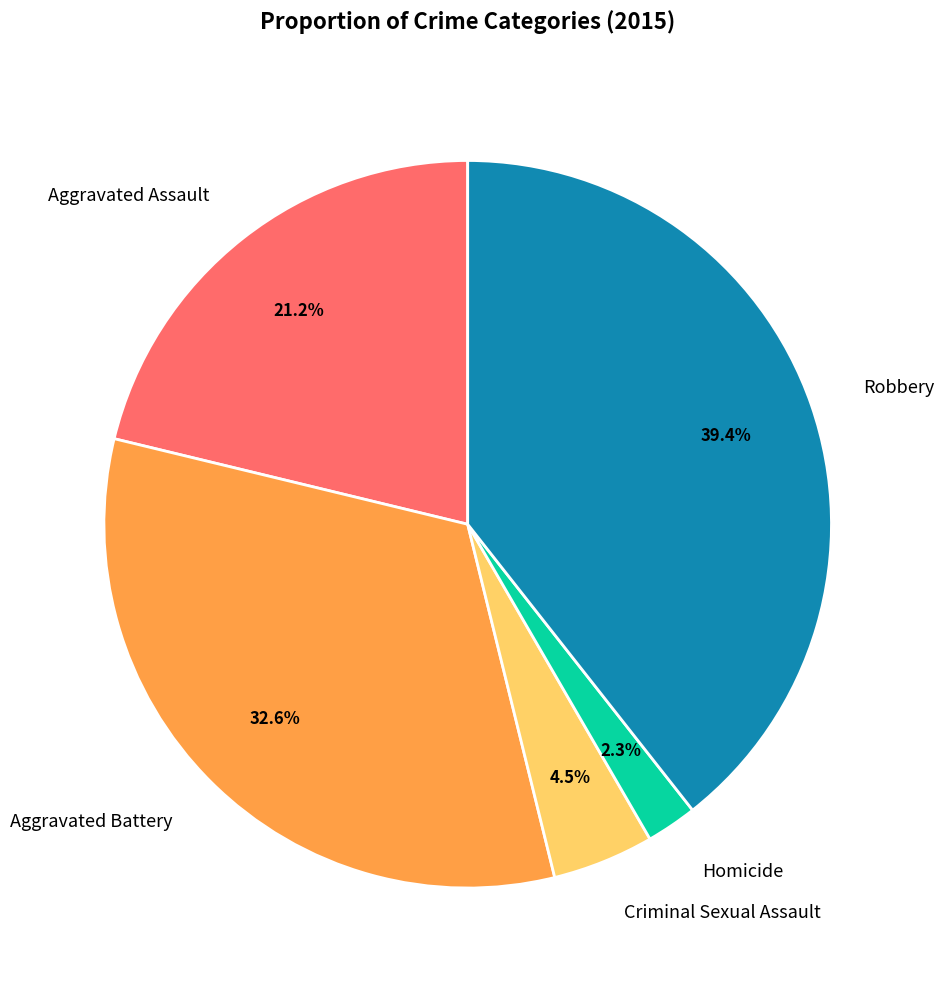

To the nearest percent, what is the combined percentage of Criminal Sexual Assault and Homicide?

7%